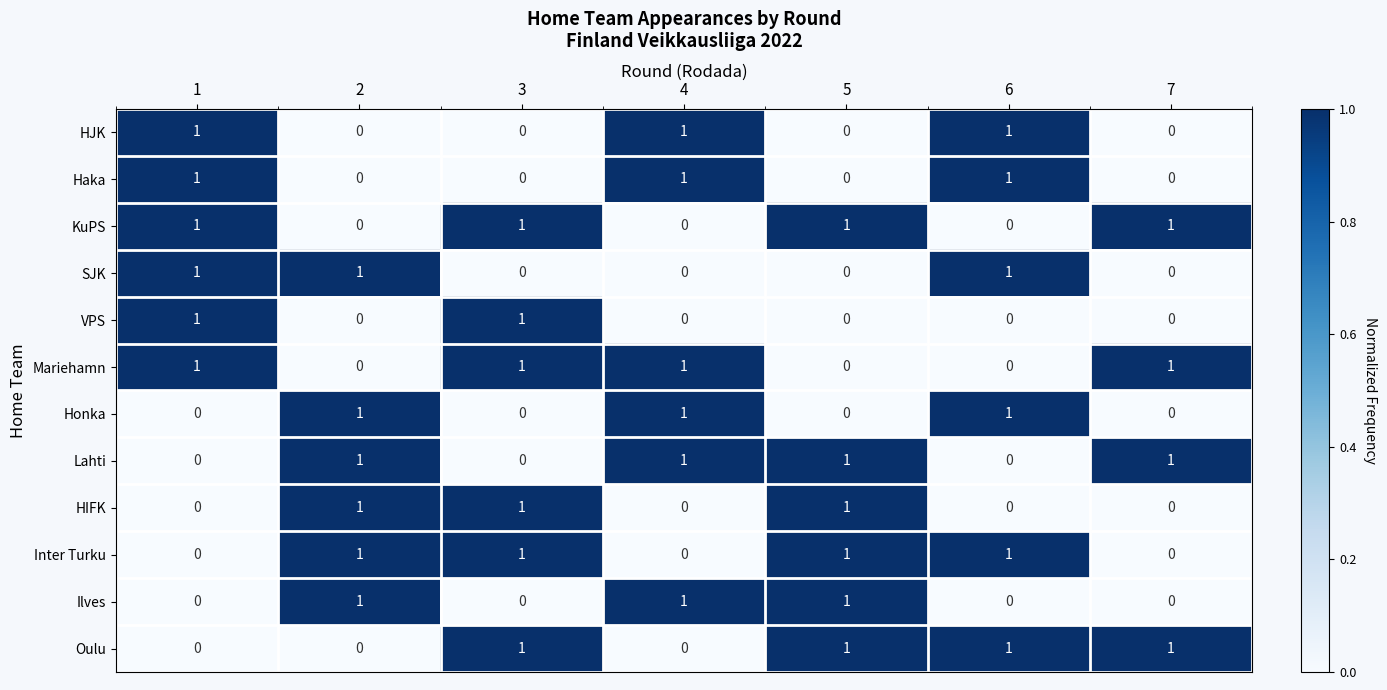

Is it true that Haka equals 0 at 5?

True